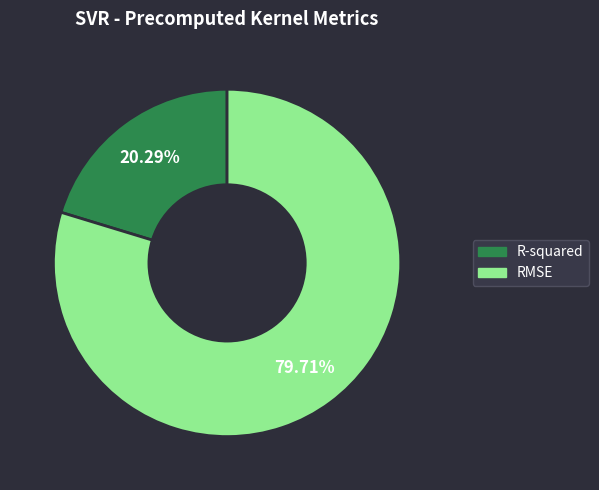

To the nearest percent, what is the difference between the R-squared and RMSE slice percentages?

59%